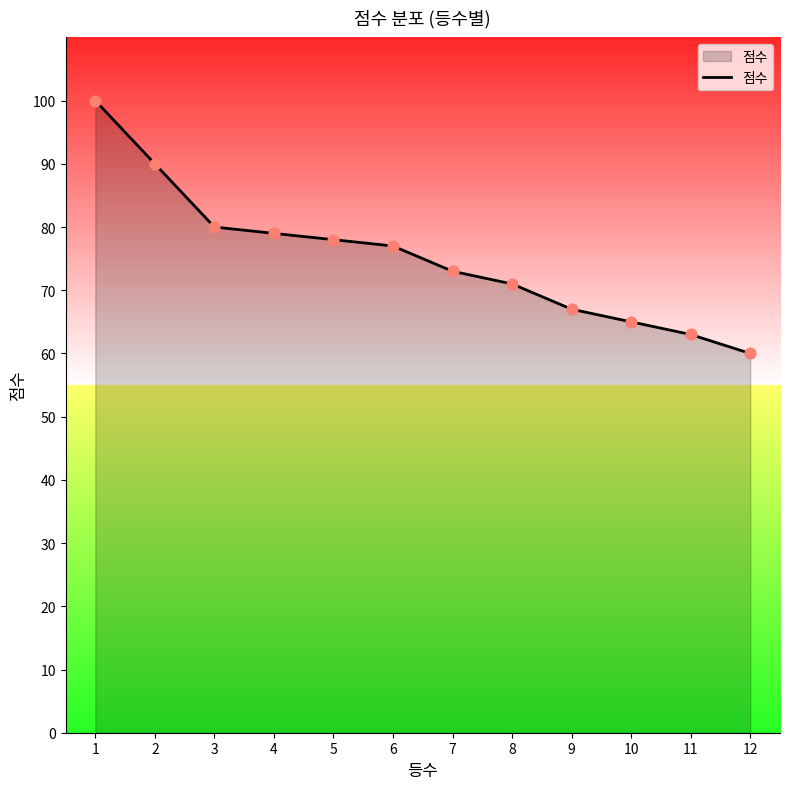

Between 9 and 2, which is larger?

2